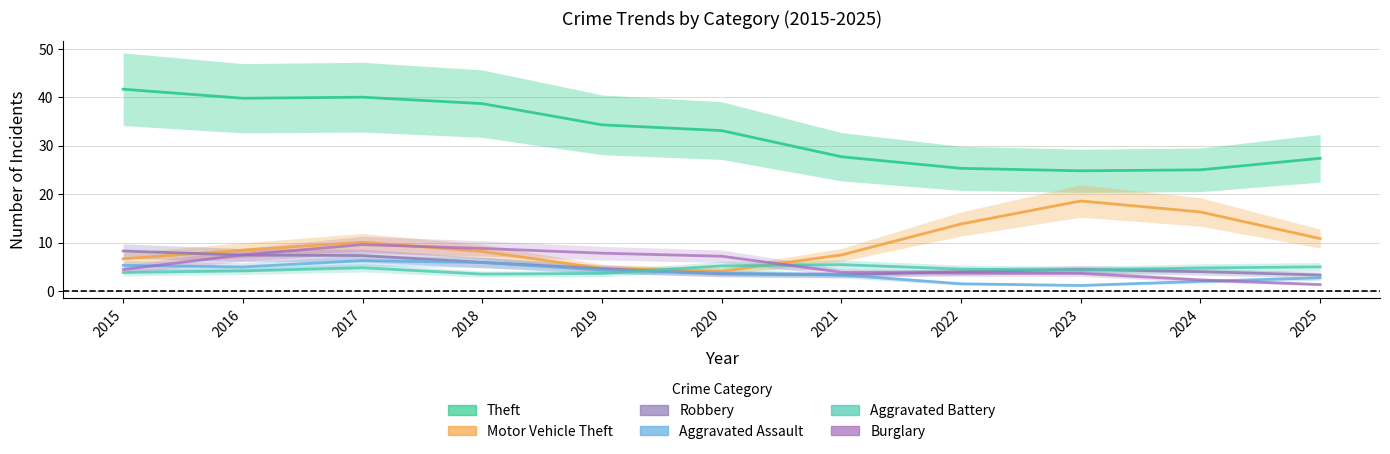

What are all the series names shown in the legend?

Theft, Motor Vehicle Theft, Robbery, Aggravated Assault, Aggravated Battery, Burglary